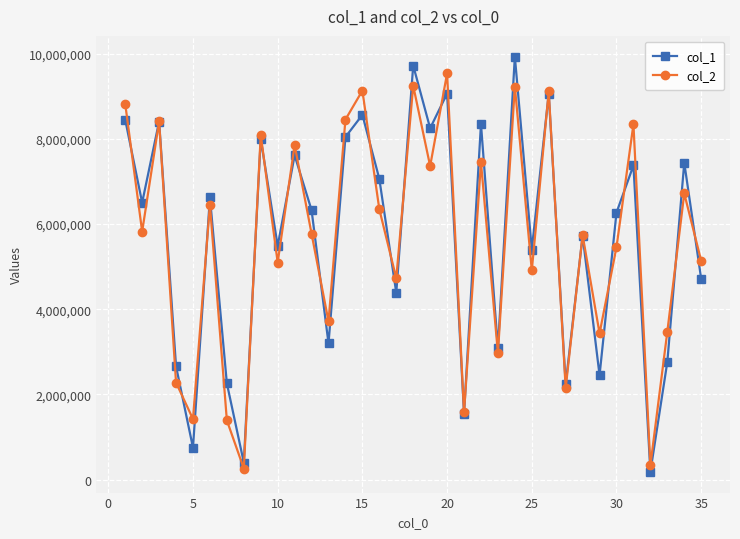

Which series ends up on top after the final intersection of col_1 and col_2?

col_2